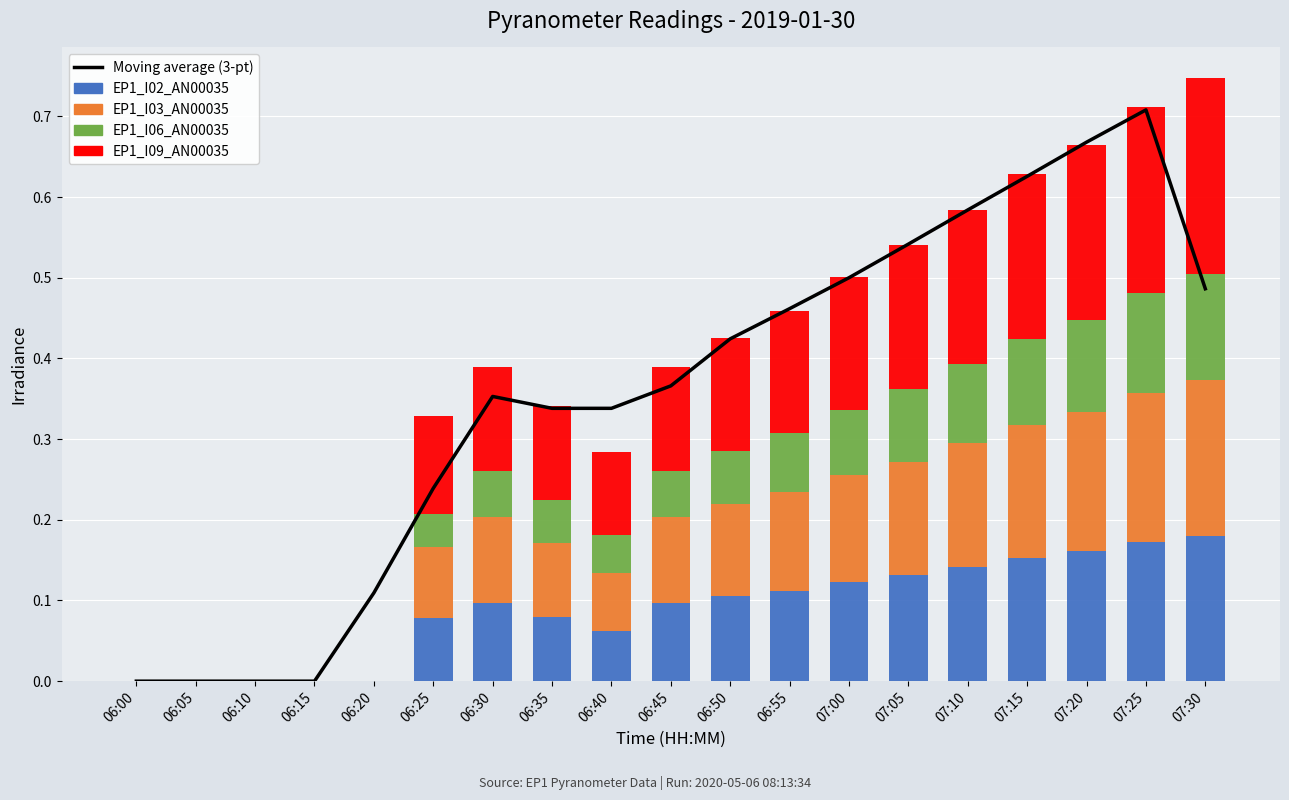

What is the label of the 4th bar from the left?

06:15